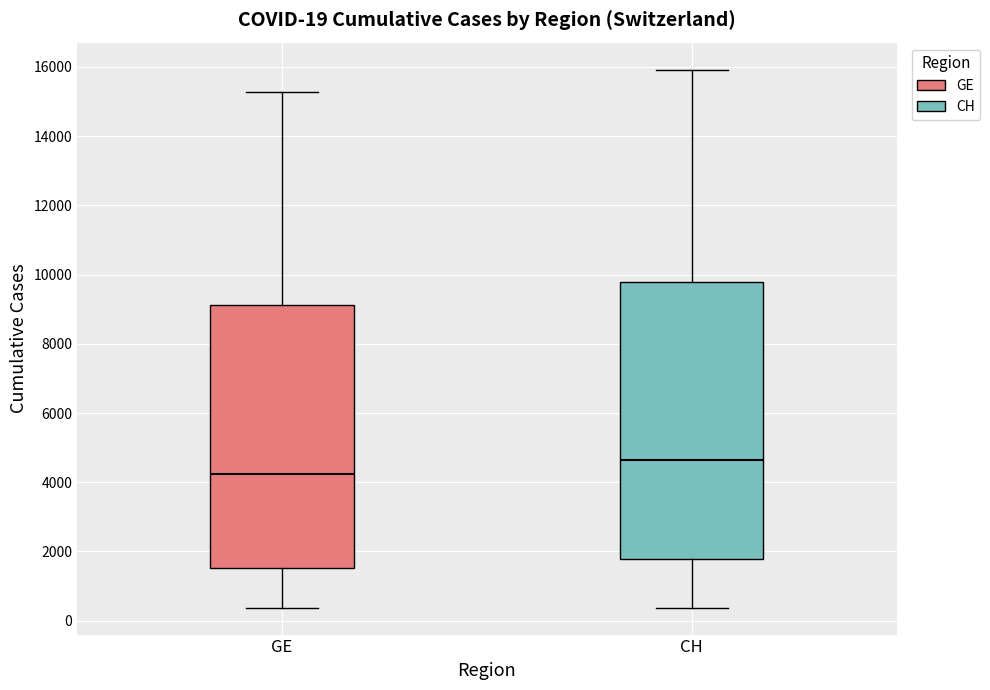

Which box is the tallest, from its lower edge to its upper edge?

CH